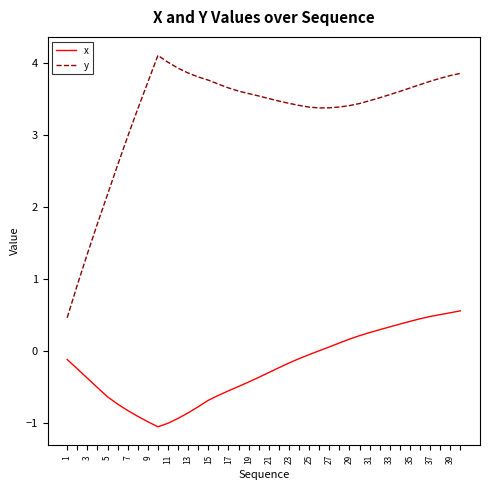

What is the difference between the maximum and minimum values in the y series?

3.6